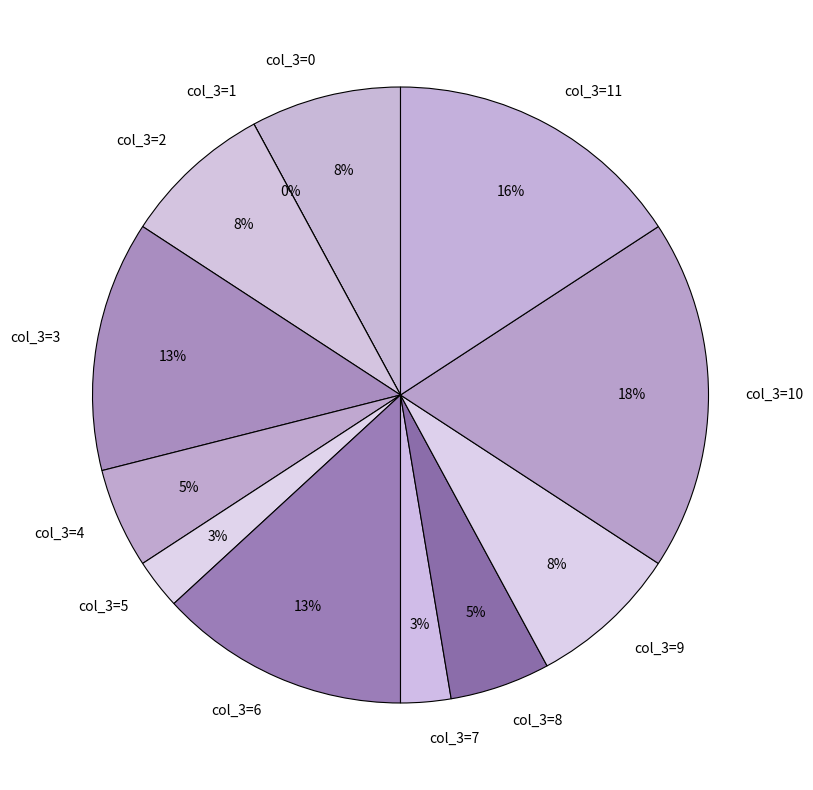

Combined, what portion of the pie is 4 and 1?

5.3%